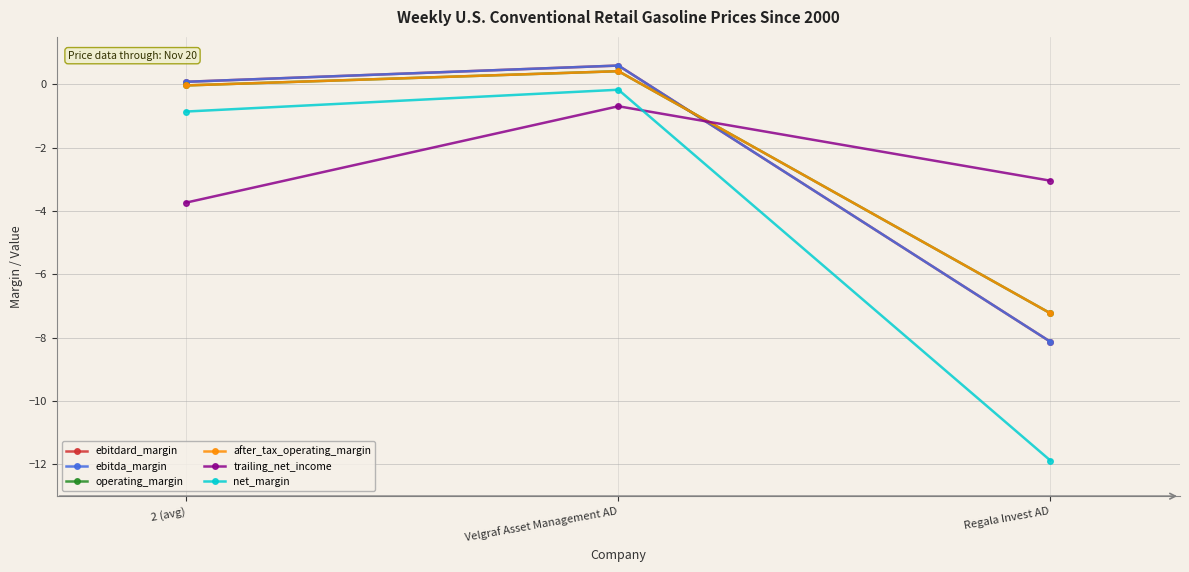

Reading left to right, list all the values displayed in this chart.

ebitdard_margin: 2 (avg)=0.1	Velgraf Asset Management AD=0.6	Regala Invest AD=-8.1
ebitda_margin: 2 (avg)=0.1	Velgraf Asset Management AD=0.6	Regala Invest AD=-8.1
operating_margin: 2 (avg)=-0.0	Velgraf Asset Management AD=0.4	Regala Invest AD=-7.2
after_tax_operating_margin: 2 (avg)=-0.0	Velgraf Asset Management AD=0.4	Regala Invest AD=-7.2
trailing_net_income: 2 (avg)=-3.7	Velgraf Asset Management AD=-0.7	Regala Invest AD=-3.0
net_margin: 2 (avg)=-0.9	Velgraf Asset Management AD=-0.2	Regala Invest AD=-11.9